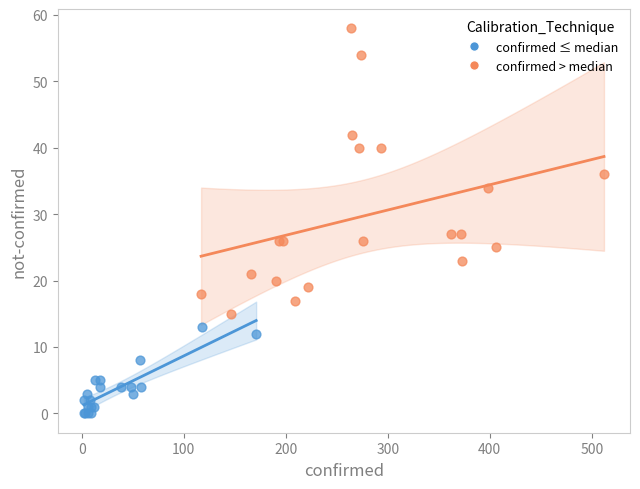

Which series has the largest Y range (max minus min)?

confirmed > median